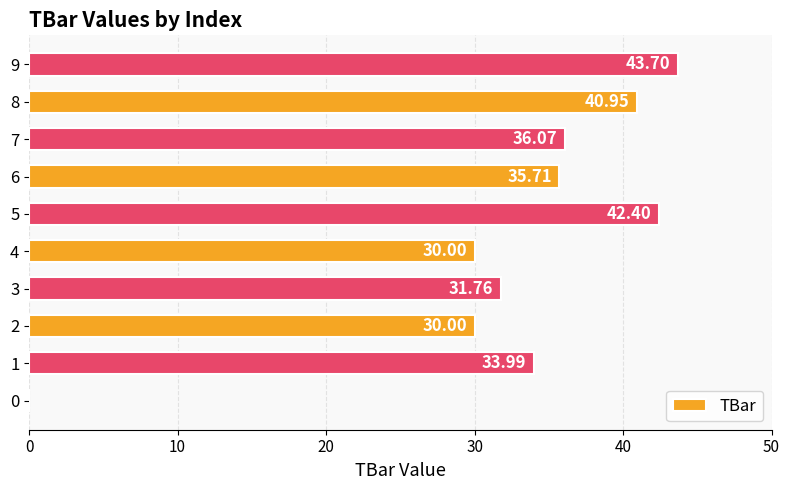

Approximately how many times larger is the value at 7 compared to 5?

0.9